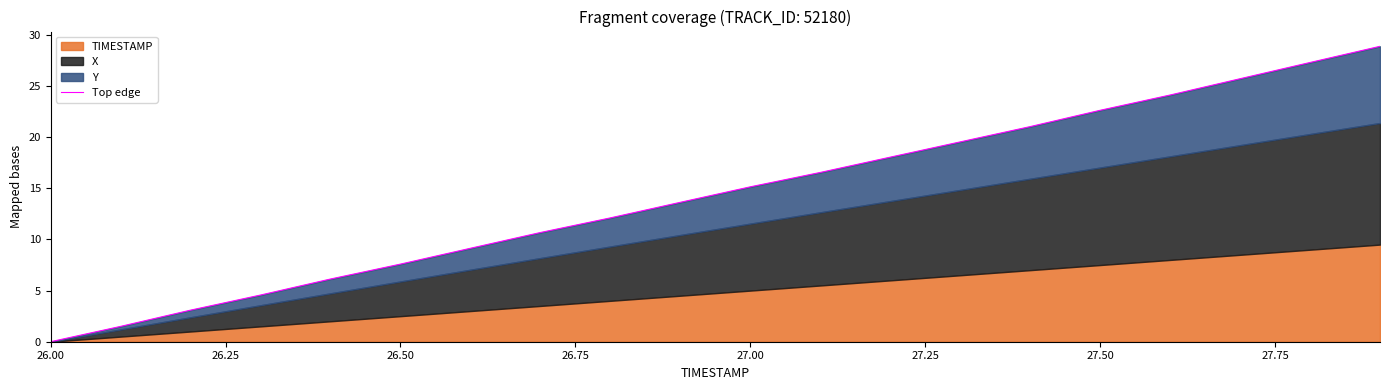

Does the chart display data point markers on the line(s)?

No